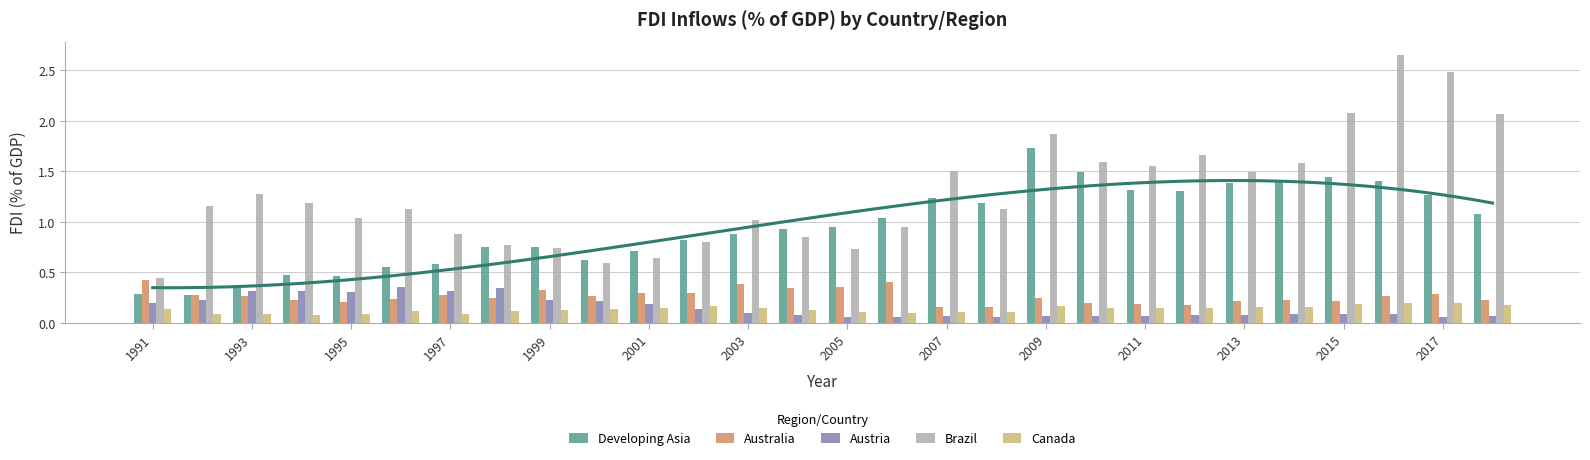

What is the difference between the maximum and minimum values in the Developing Asia series?

1.5